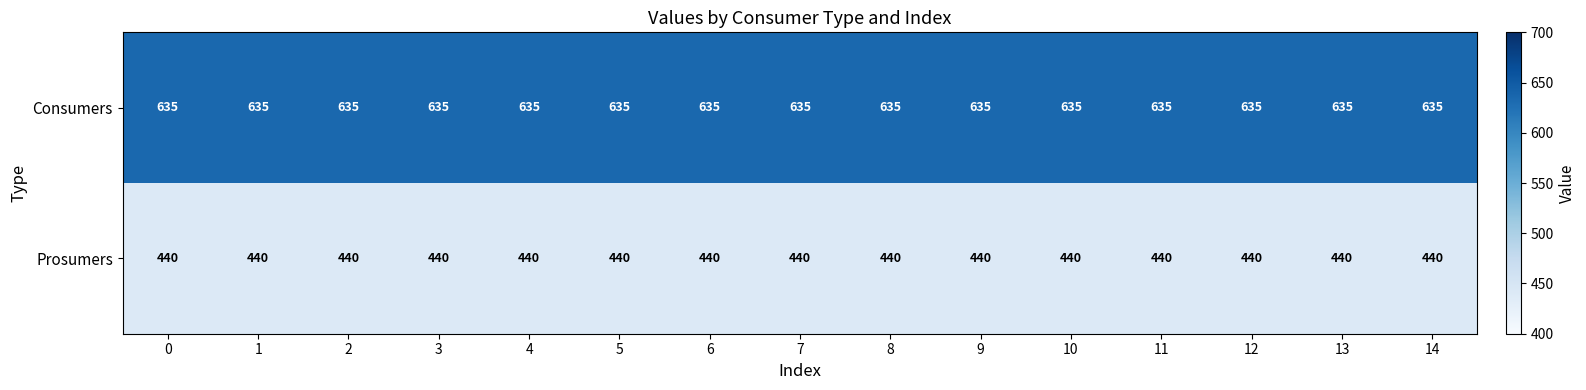

Rank the series by their maximum value, from lowest to highest.

Prosumers, Consumers